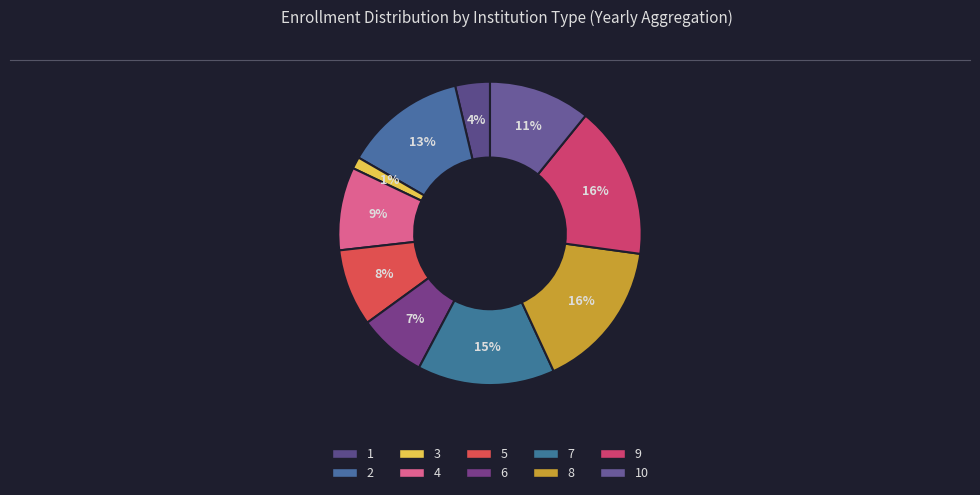

To the nearest percent, what portion does 4 represent?

9%